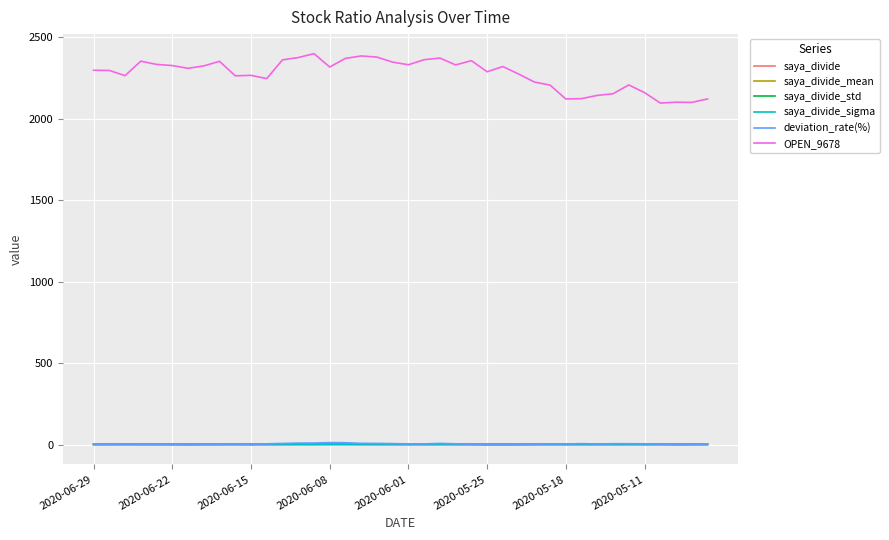

How many times do saya_divide_mean and saya_divide_sigma cross each other?

2